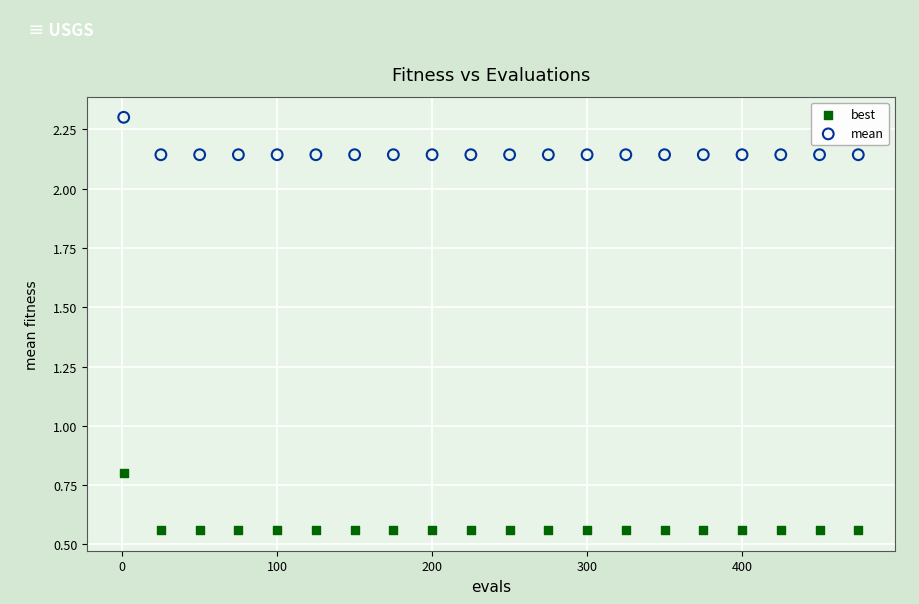

Which series reaches the minimum Y coordinate?

best